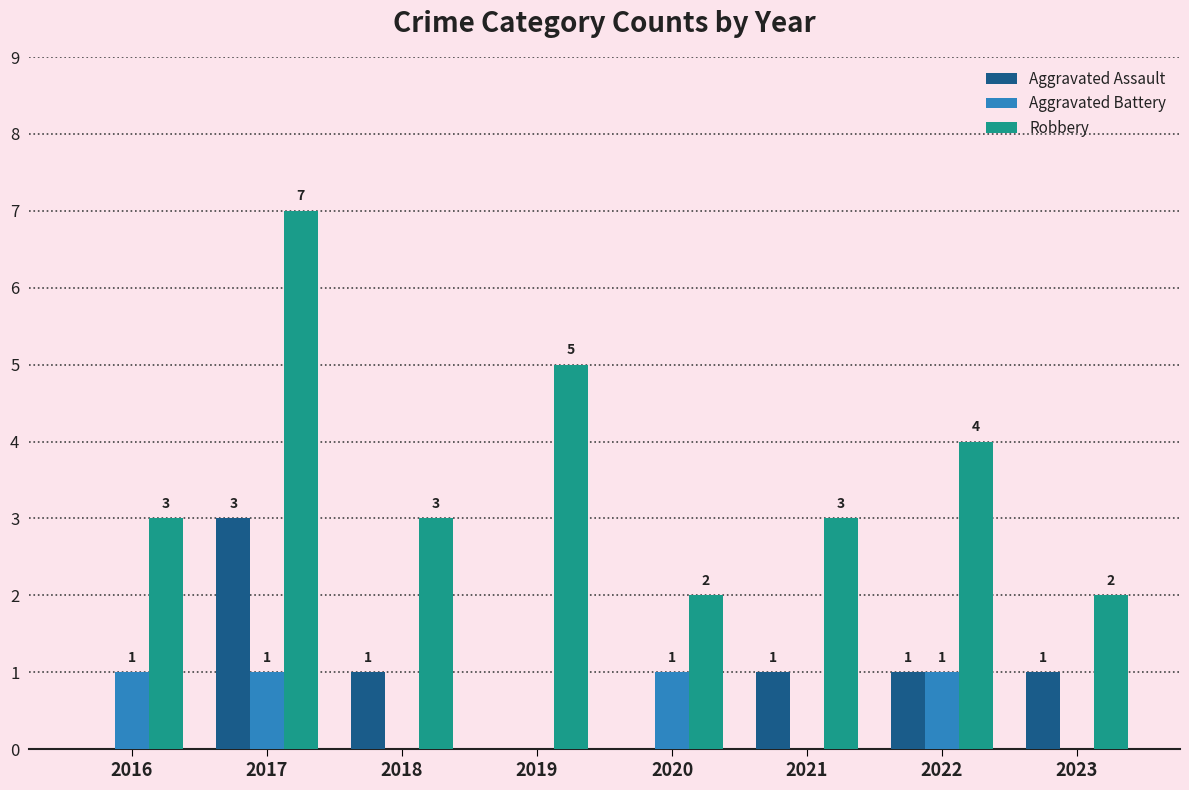

What is the highest value of the Aggravated Battery series?

1